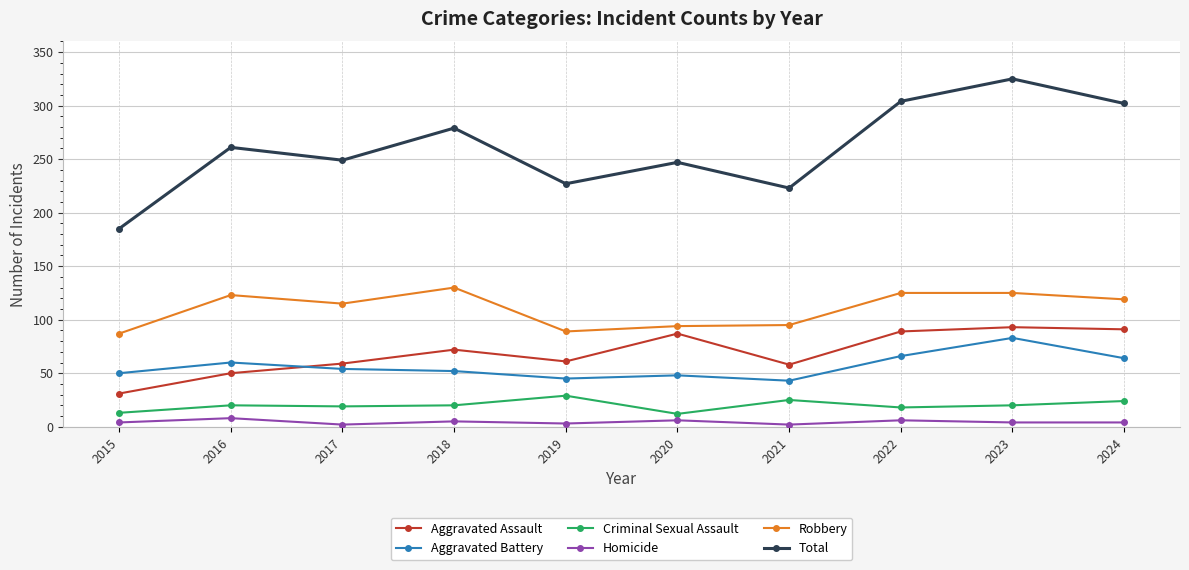

What is the sum of all Criminal Sexual Assault values?

200